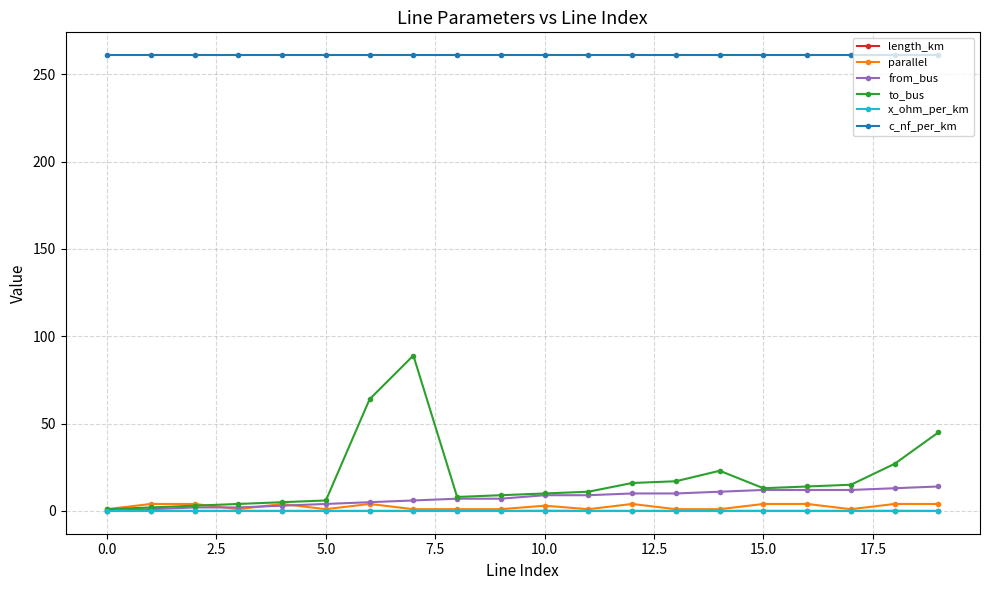

True or false: to_bus has more than 1 points higher than both neighbors.

True